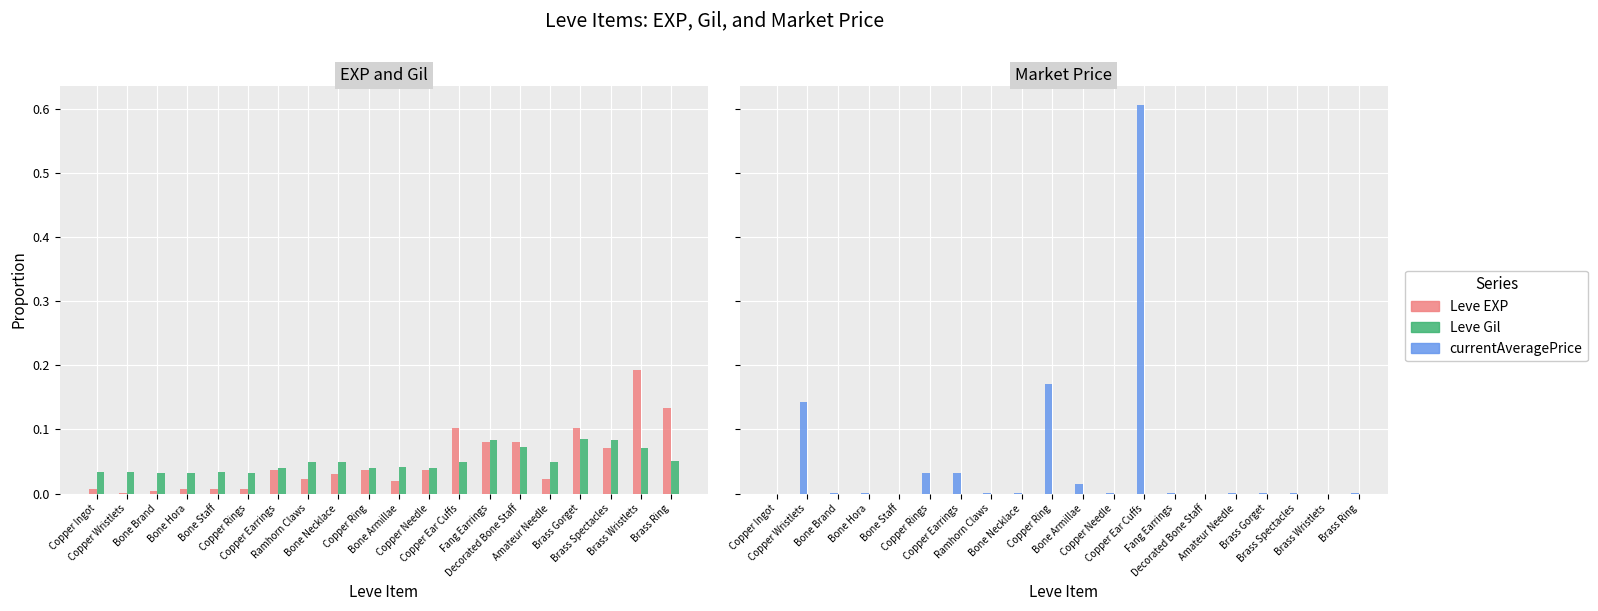

What is the label of the 14th bar from the right?

Copper Earrings